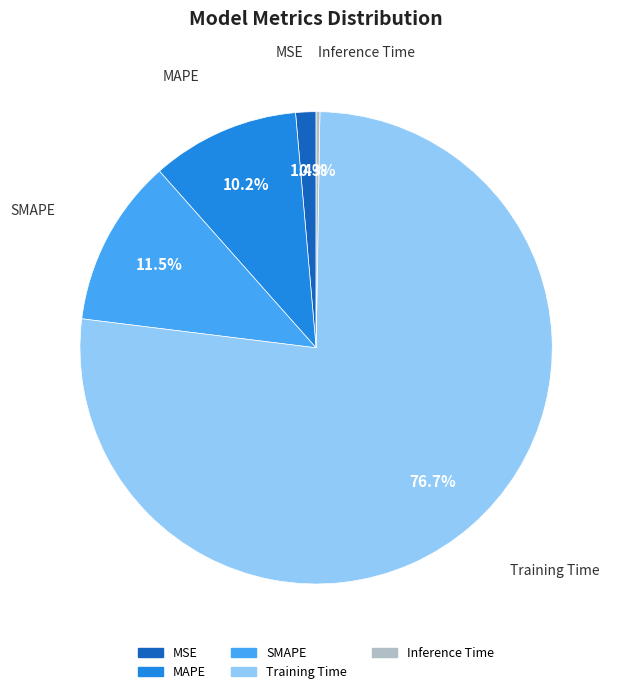

What percentage do MSE and SMAPE together represent?

12.9%